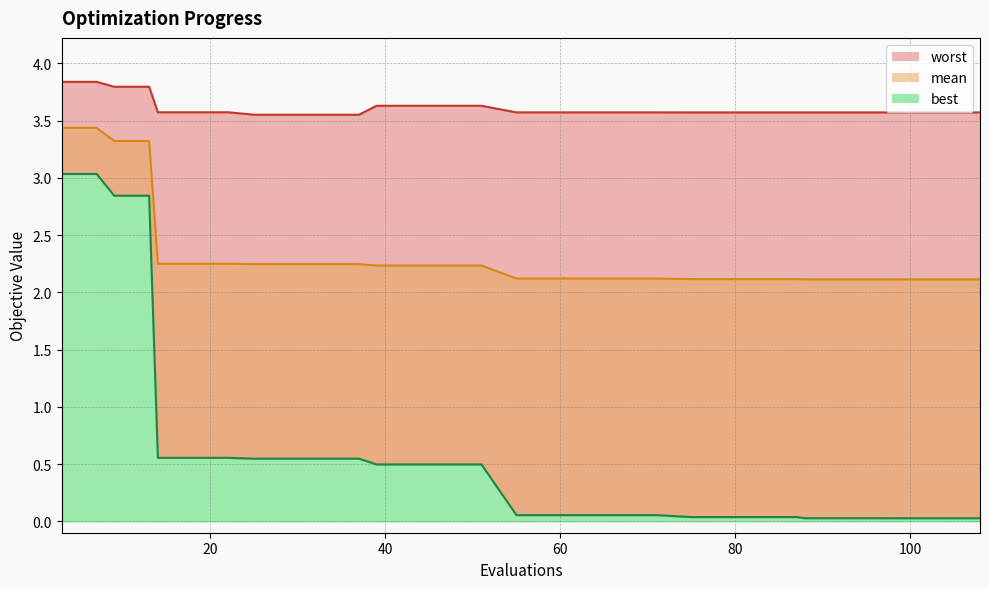

What are all the series names shown in the legend?

mean, best, worst